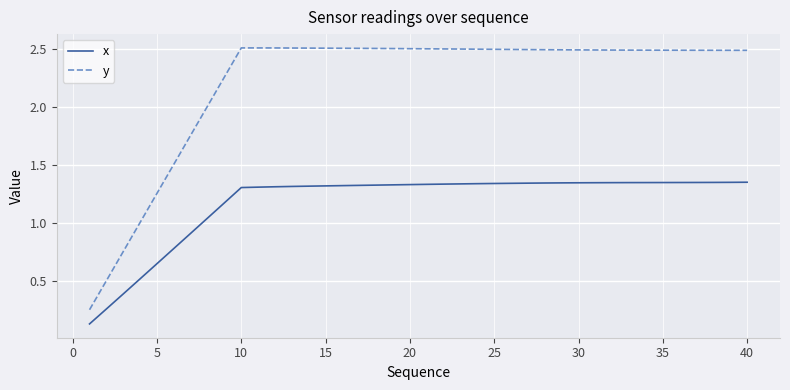

Rank the series by their maximum value, from lowest to highest.

x, y